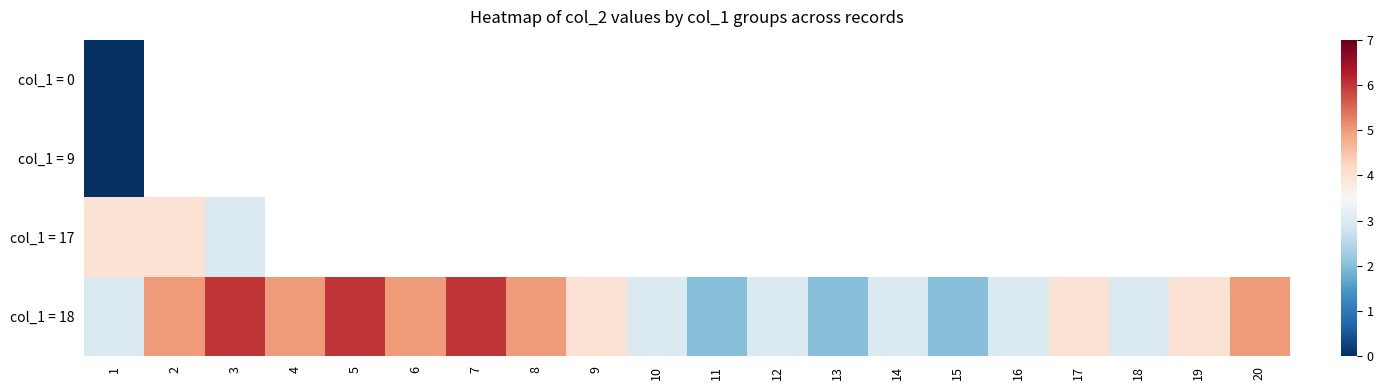

Which has a higher value, 7 or 1?

1